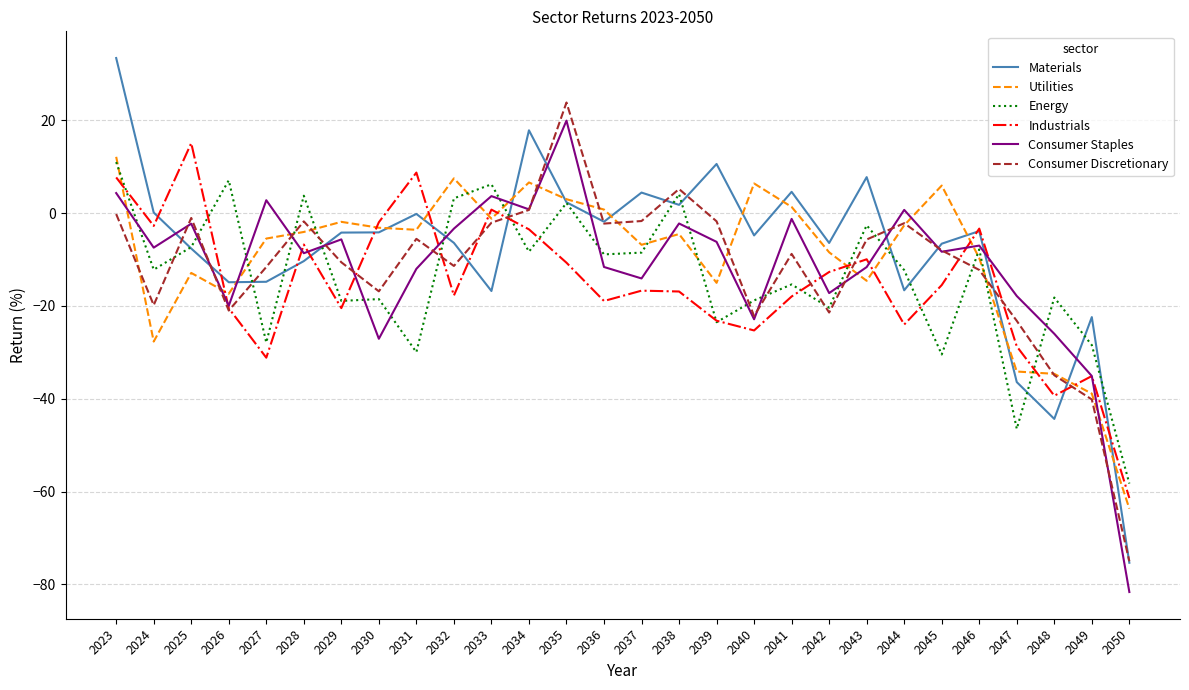

Which series has the largest total across all categories?

Materials